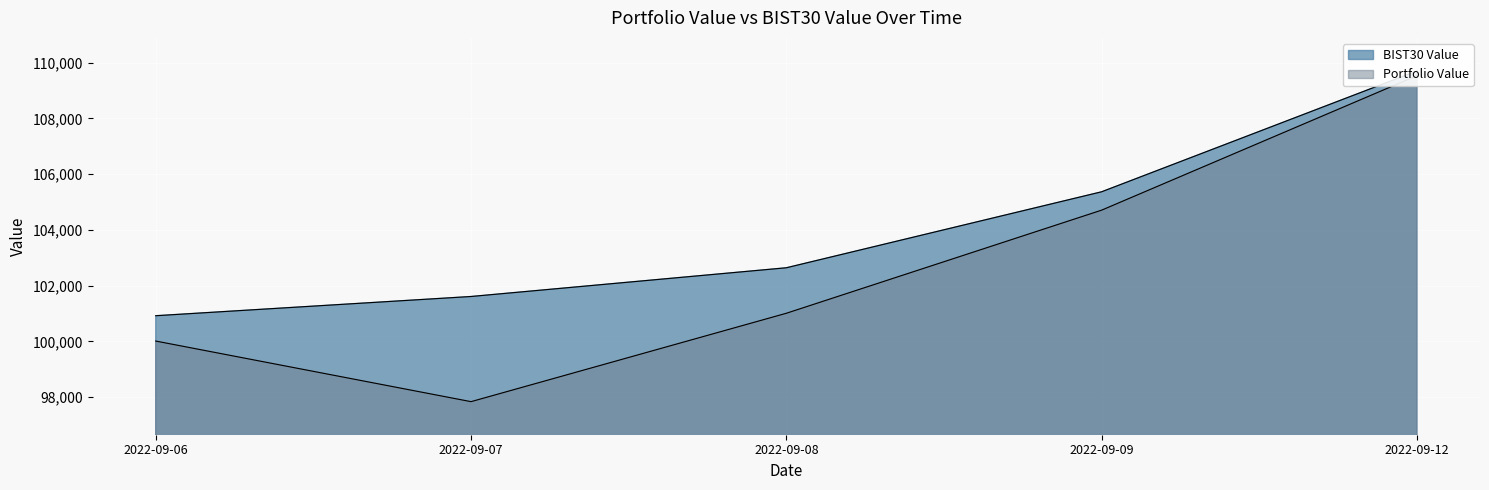

At 2022-09-09, list the series in order from smallest to largest.

Portfolio Value, BIST30 Value